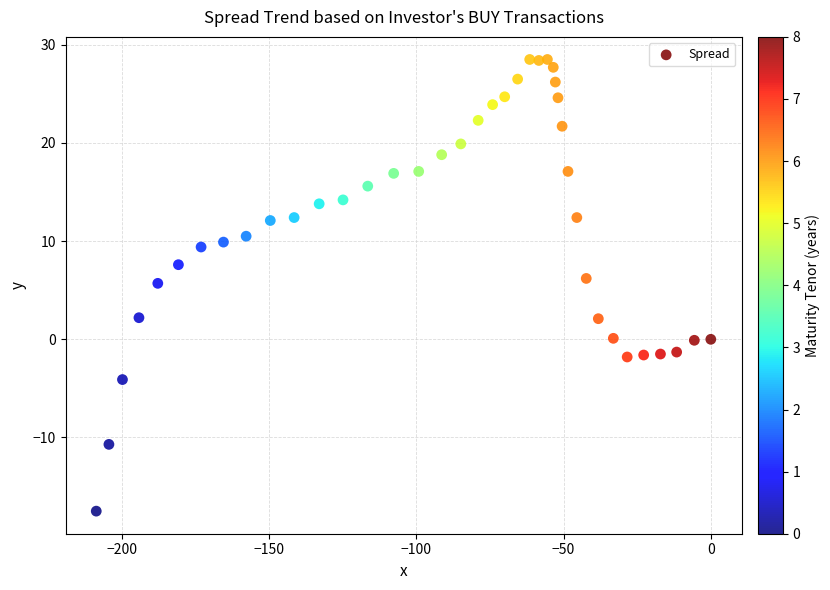

What is the range of X values (max minus min)?

208.7